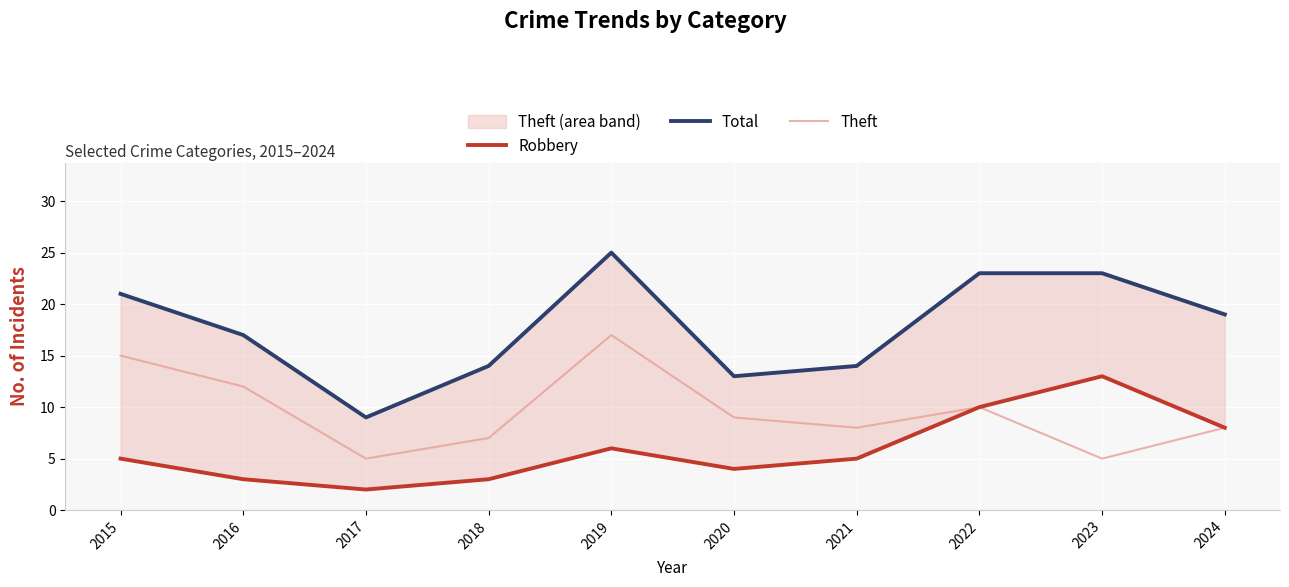

Is the value of Theft at 2016 greater than the value of Robbery at 2024?

Yes